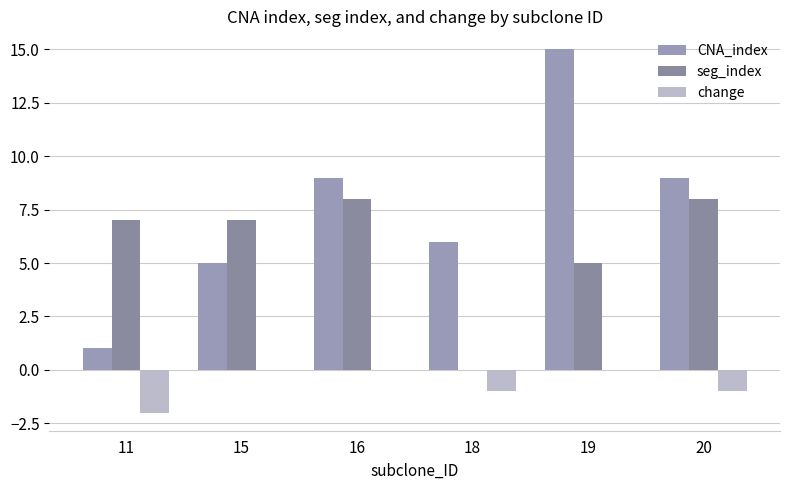

Are the bars horizontal?

No